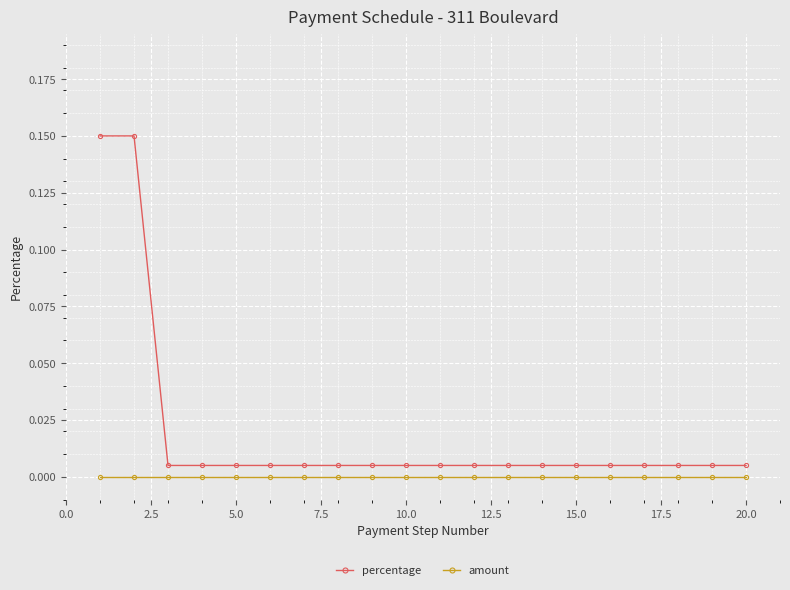

What is the sum of all percentage values?

0.4